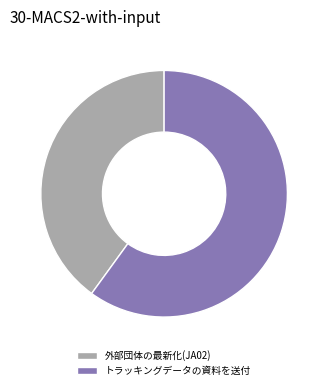

Approximately how many times larger is the value at トラッキングデータの資料を送付 compared to 外部団体の最新化(JA02)?

1.5